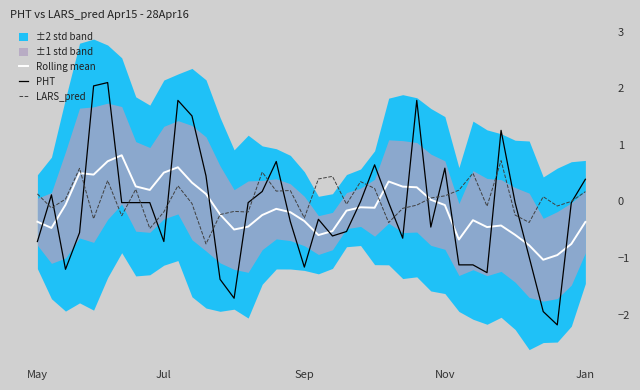

Between 24 and 37, which series saw the biggest shift?

PHT